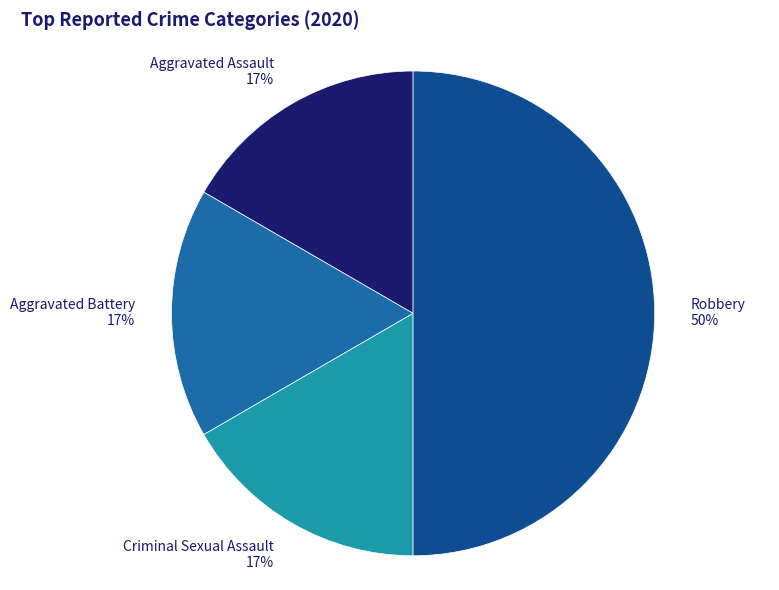

To the nearest percent, what percentage of the pie is Aggravated Battery 17%?

17%